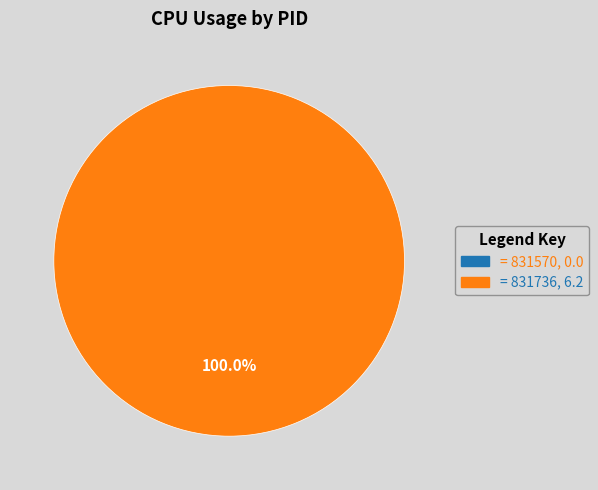

Is there a majority slice in this chart?

Yes